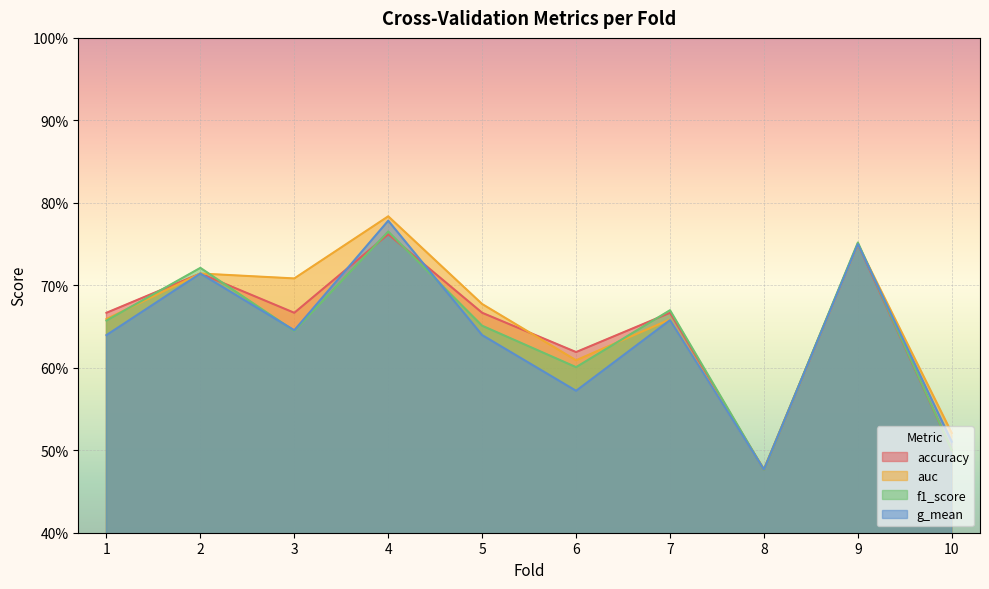

True or false: g_mean has more than 0 interior local peaks.

True